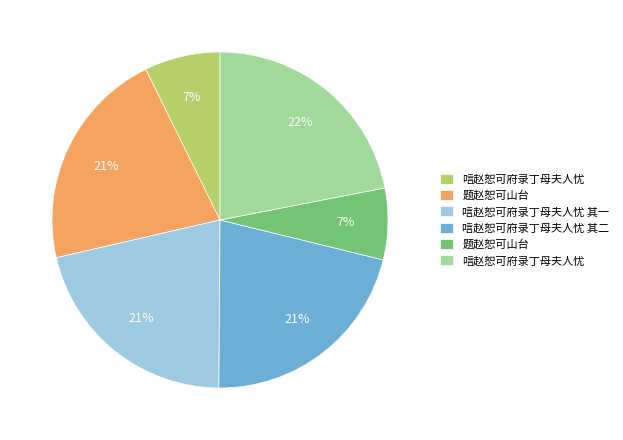

Is there any slice that represents more than half of the pie?

No